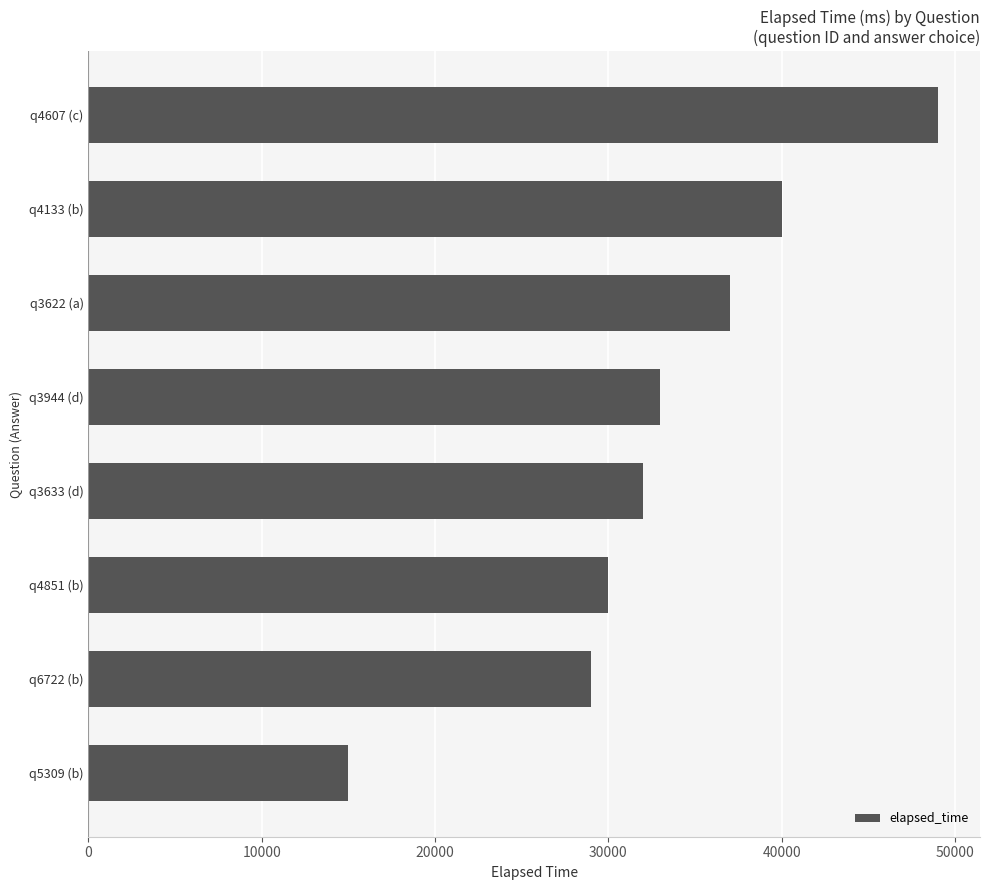

What is the greatest value displayed?

49000